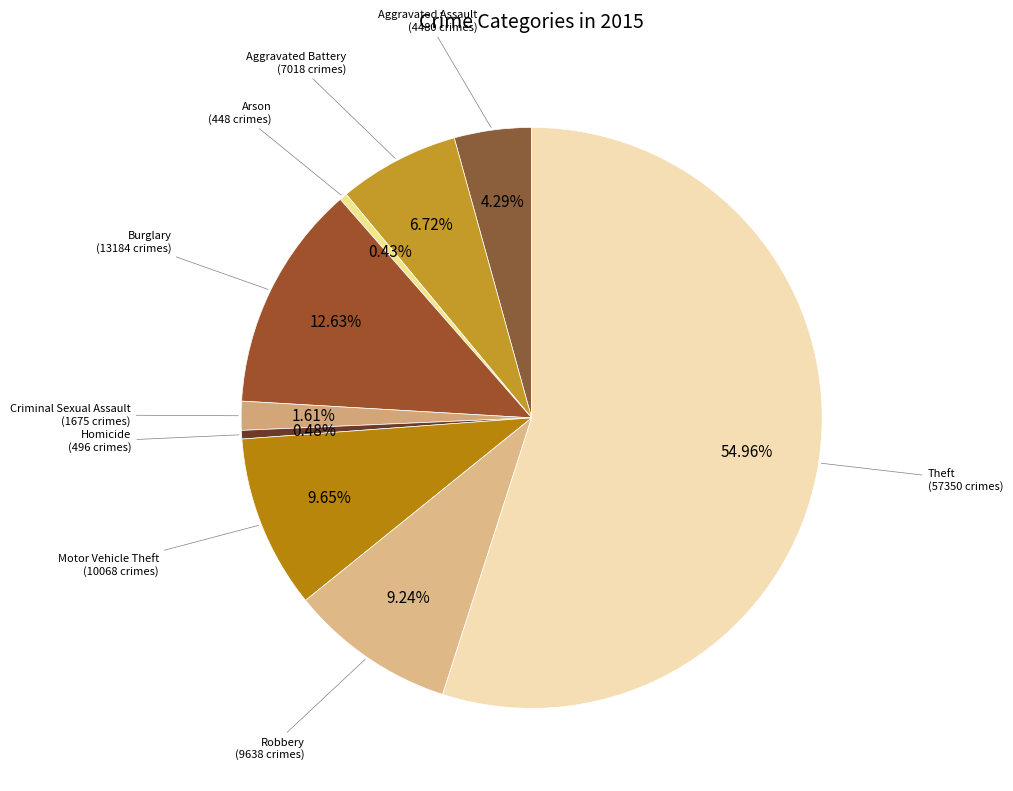

Which slice is the largest?

Theft